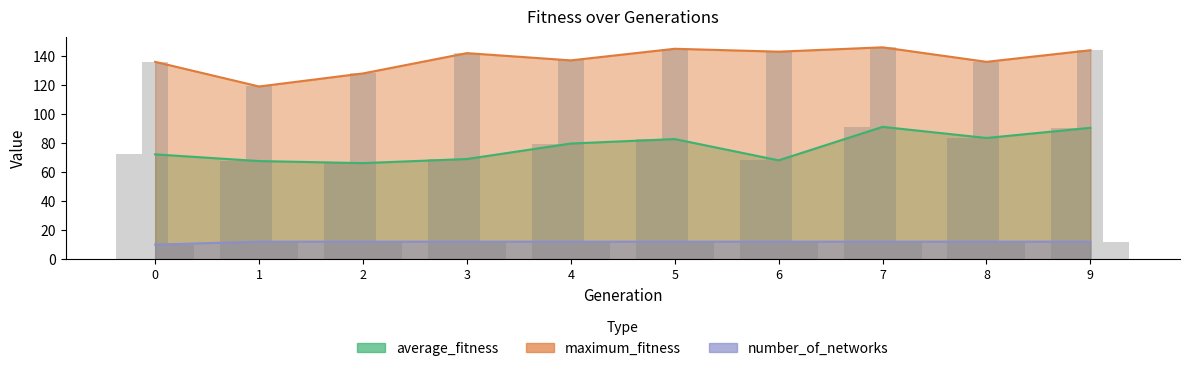

How many series are shown in this chart?

3